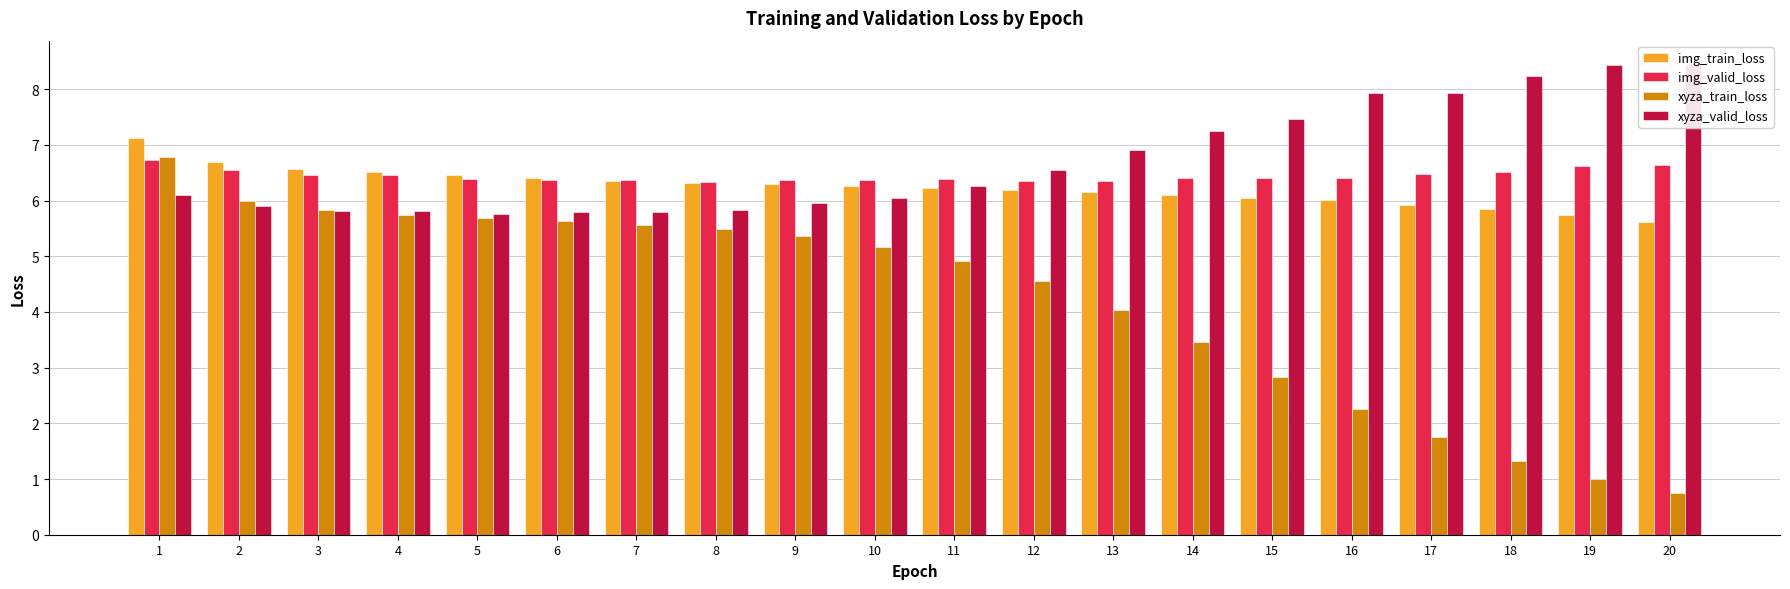

What are all the series names shown in the legend?

img_train_loss, img_valid_loss, xyza_train_loss, xyza_valid_loss